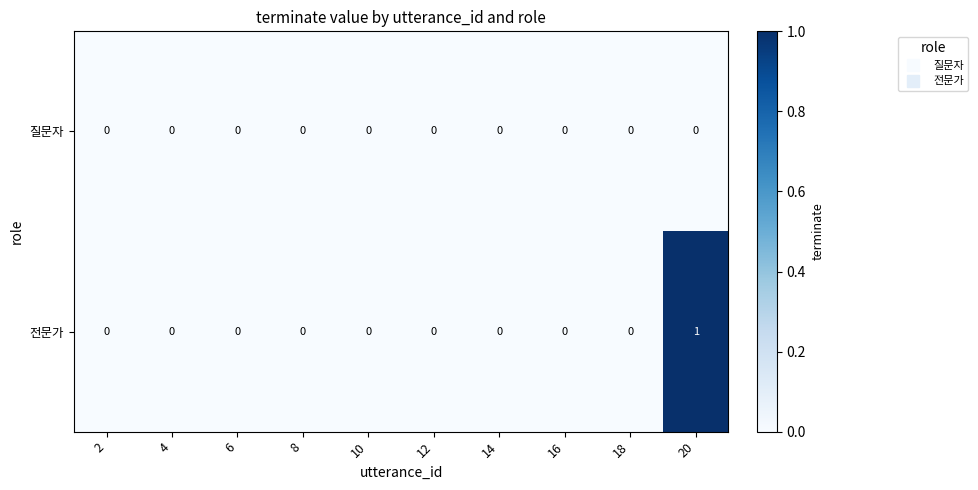

Which series has the widest spread of values?

전문가